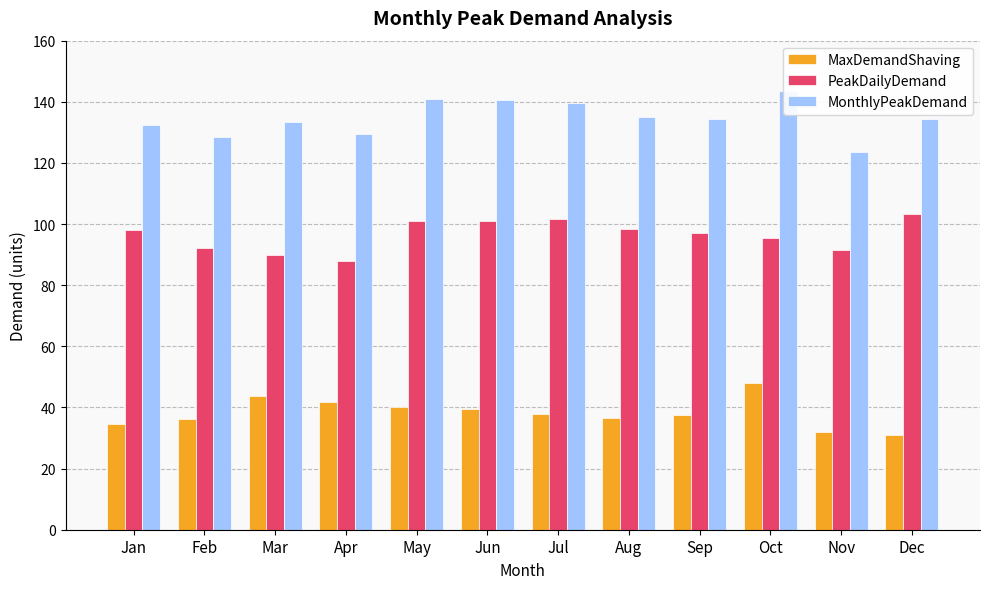

Read the MaxDemandShaving value at Mar.

43.6